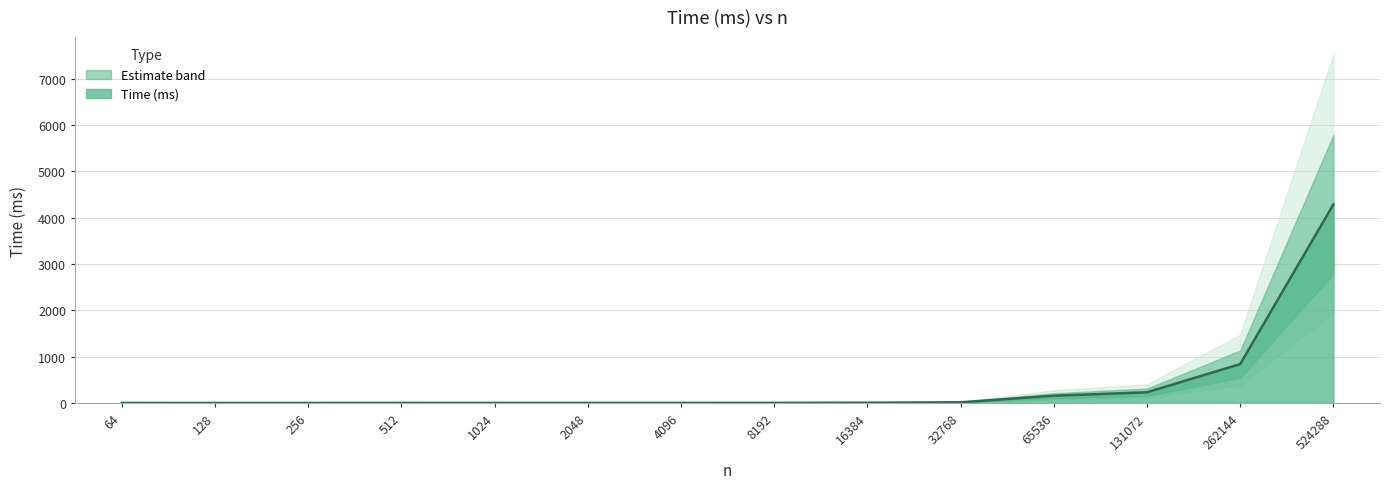

What is the change in value from 1024 to 262144?

+838.8